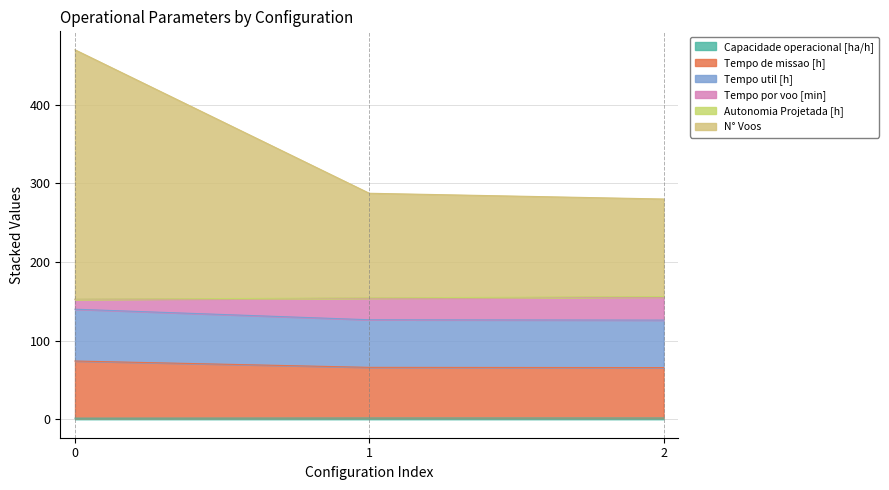

How many categories are shown in the chart?

3